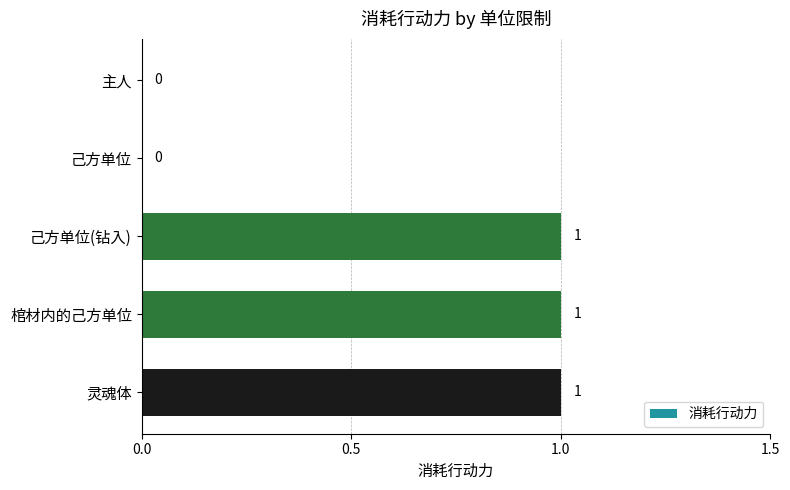

Between 棺材内的己方单位 and 主人, which is larger?

棺材内的己方单位